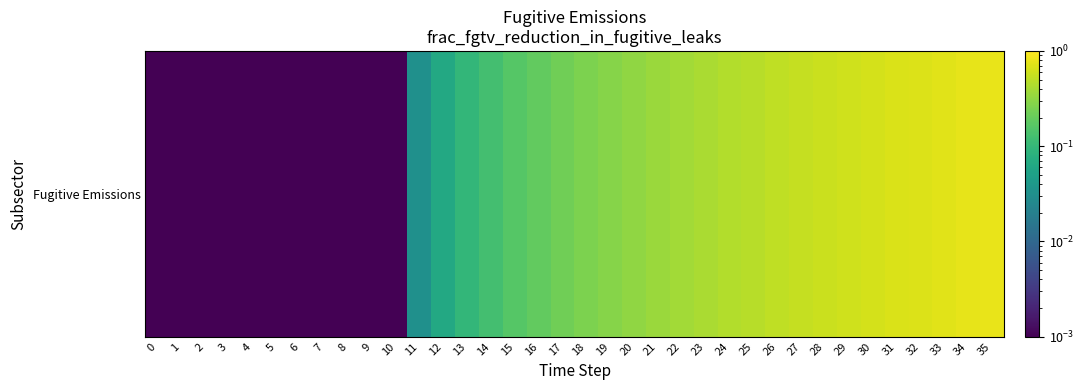

The chart shows a value of 0.2 at 14. True or false?

False